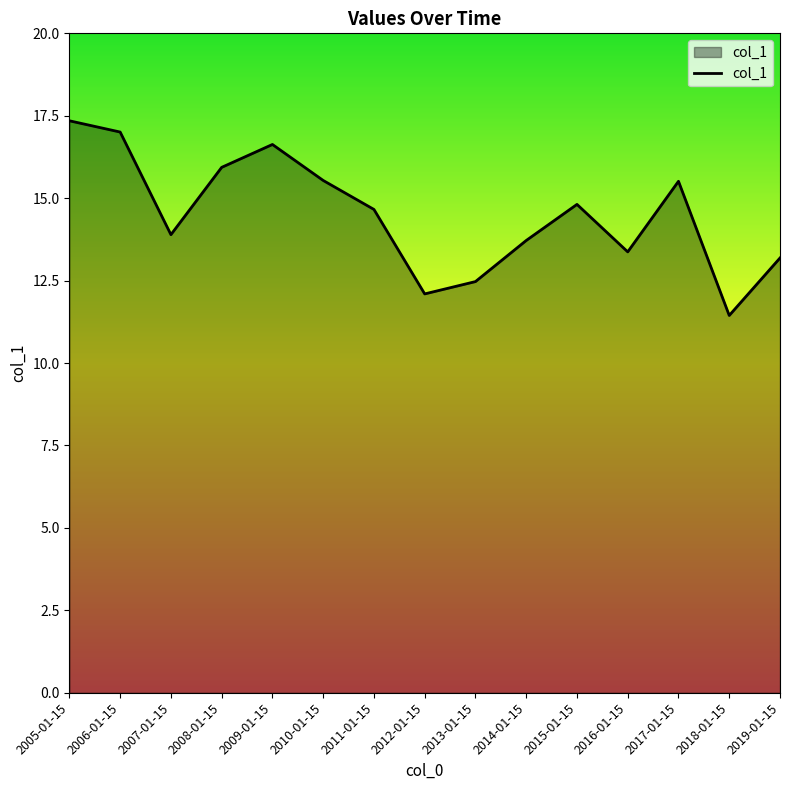

Where does the data first go above 14?

2005-01-15